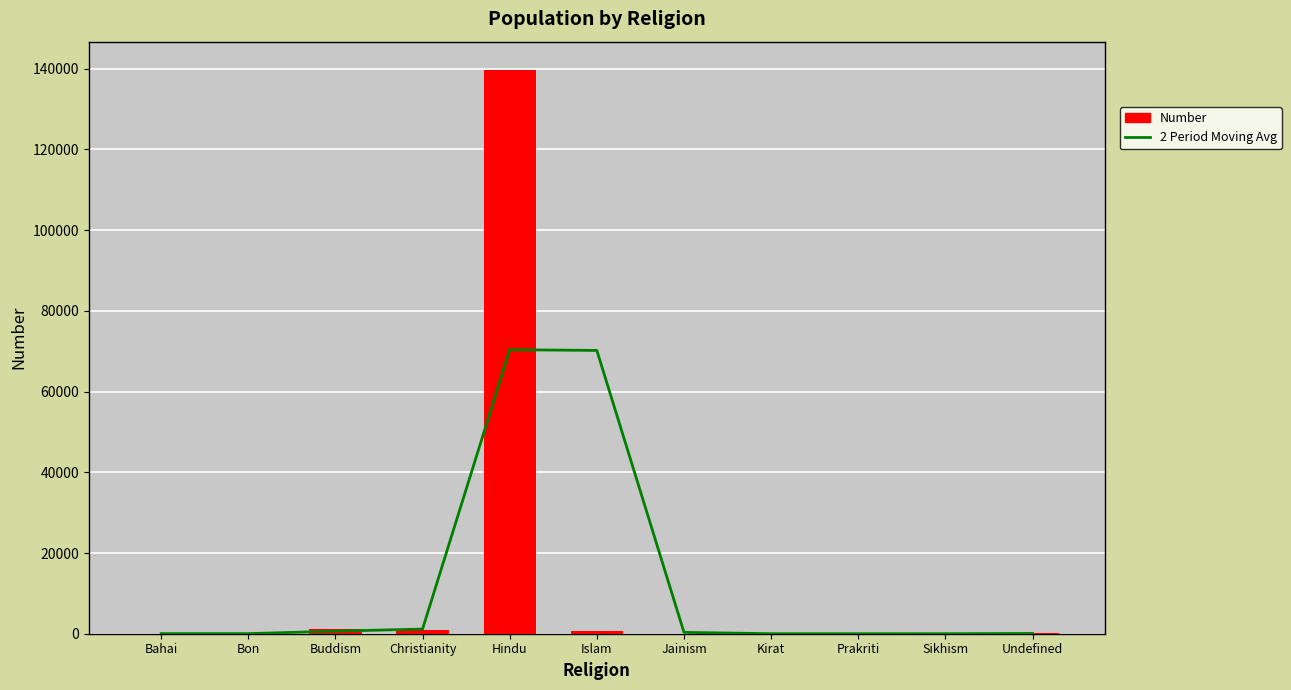

Reading right to left, what are all the values shown in this chart?

2 Period Moving Avg: 62.0	0.5	3.5	3.0	336.5	70195.5	70378.5	1153.5	634.0	20.0	20.0
Number: 124.0	0.0	1.0	6.0	0.0	673.0	139718.0	1039.0	1268.0	0.0	40.0